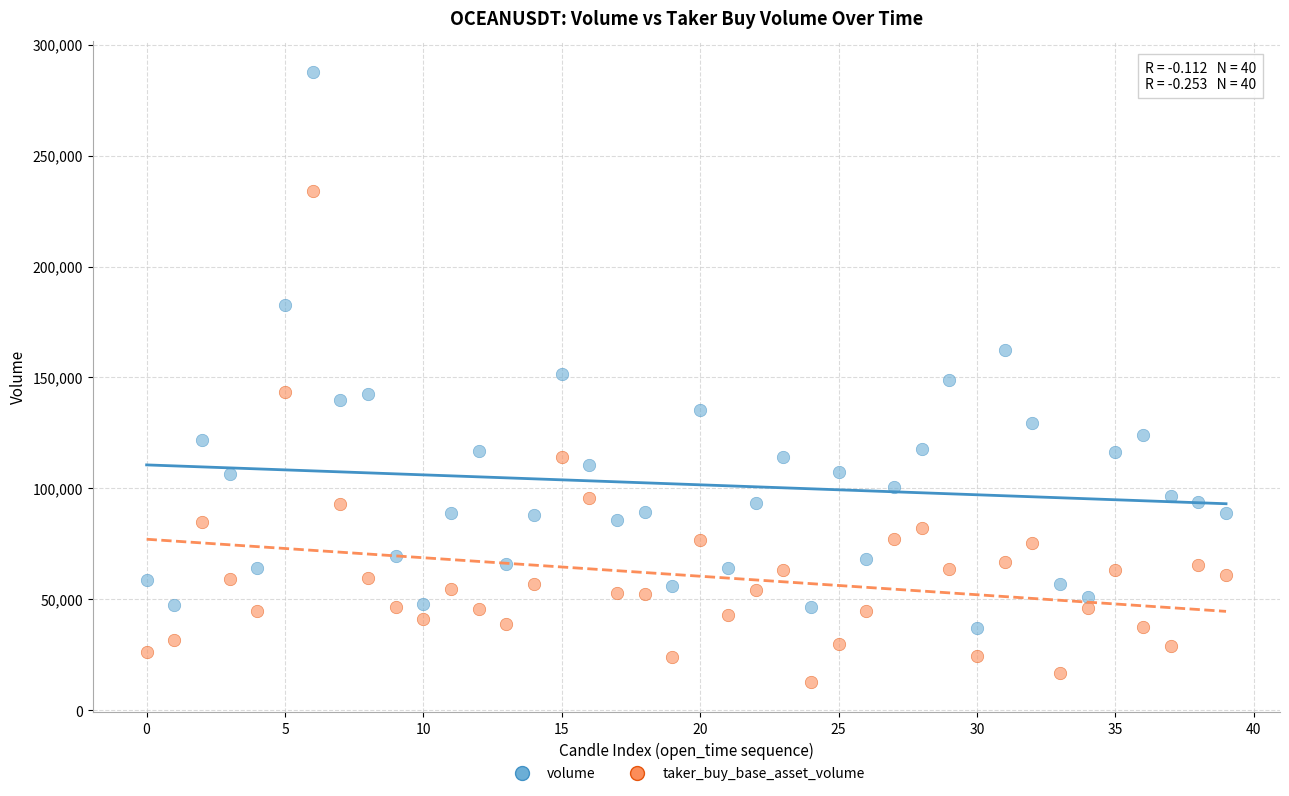

Which series reaches the maximum Y coordinate?

volume